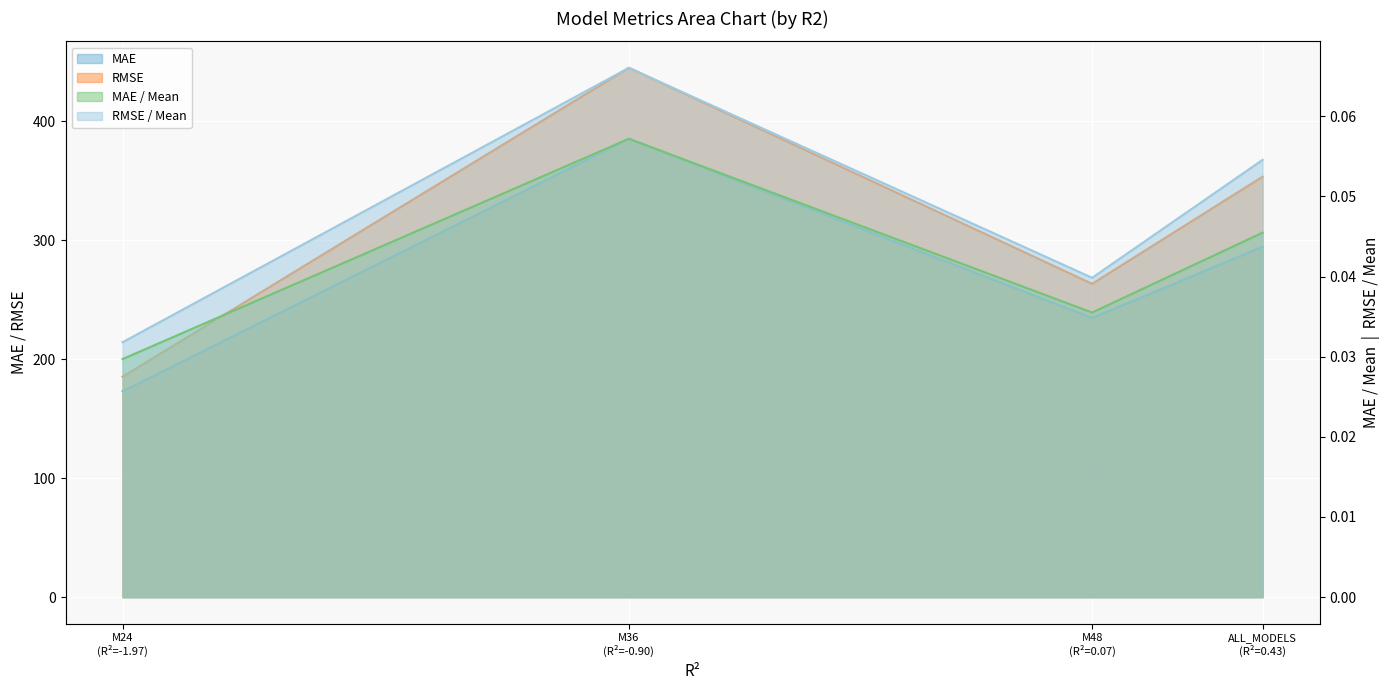

At M48 (R²=0.07), list the series in order from smallest to largest.

MAE / Mean, RMSE / Mean, MAE, RMSE